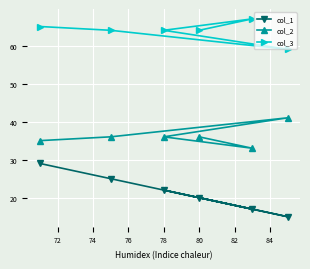

Reading right to left, extract all data points from this chart.

col_1: 20	17	22	15	25	29
col_2: 36	33	36	41	36	35
col_3: 64	67	64	59	64	65